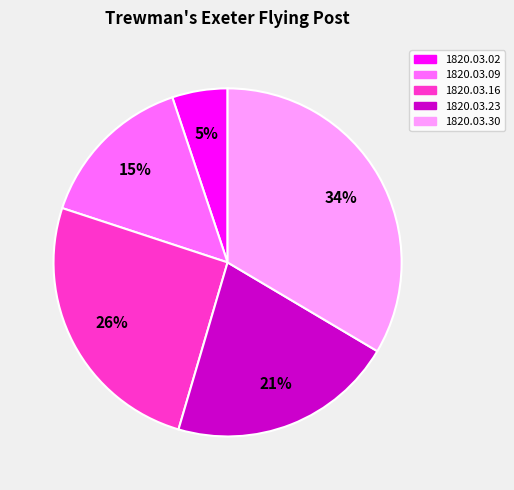

Count the number of slices in the pie.

5